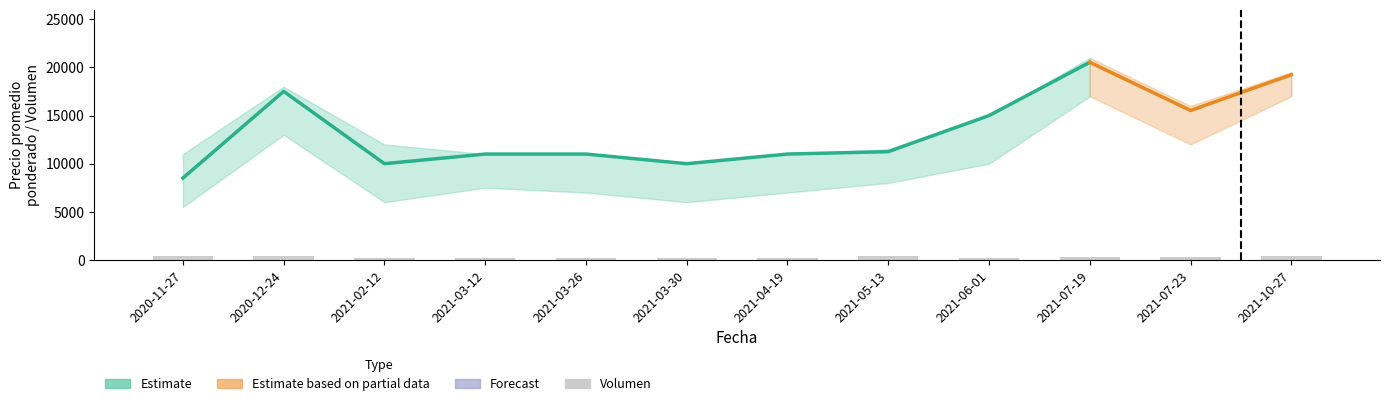

What is the sum of the Volumen values at 2020-11-27 and 2021-06-01?

540